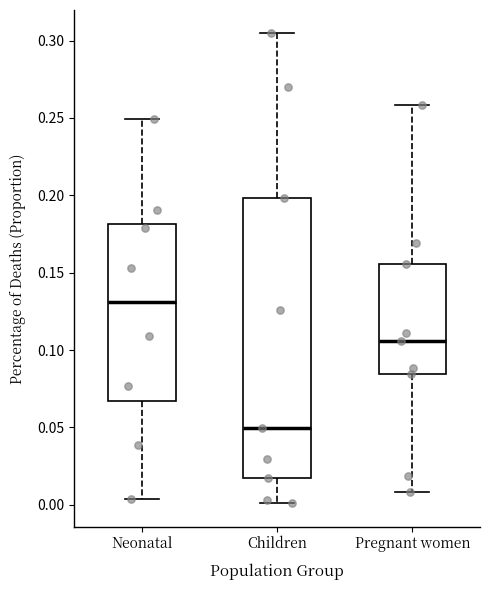

Reading left to right, read every box against the y-axis: the position of its median line, the range the box covers, and the ends of its whiskers. The values are not printed on the chart, so give them approximately, as read against the axis.

Neonatal: median 0.130, box 0.065 to 0.180, whiskers 0.005 to 0.250
Children: median 0.050, box 0.015 to 0.200, whiskers 0.000 to 0.305
Pregnant women: median 0.105, box 0.085 to 0.155, whiskers 0.010 to 0.260